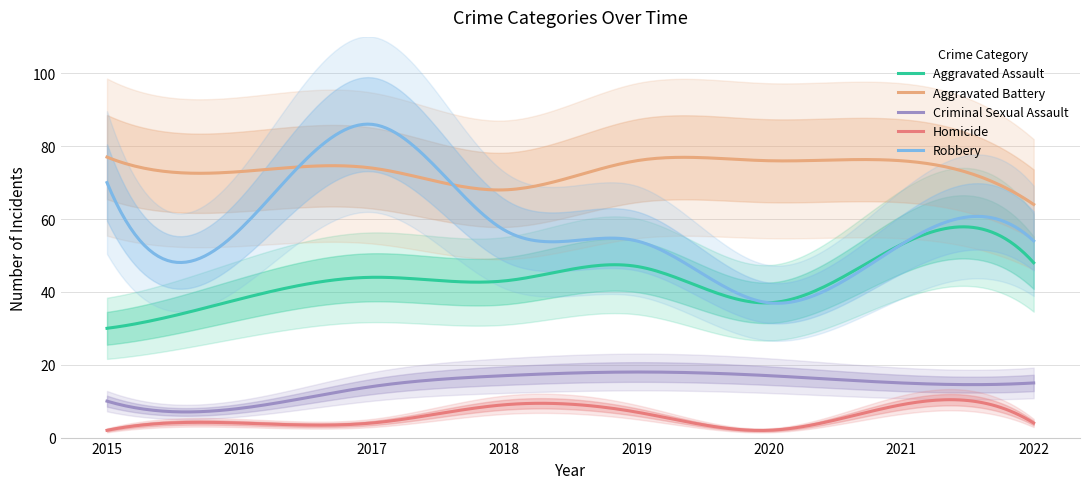

Is it true that Aggravated Battery equals 31 at 2017?

False